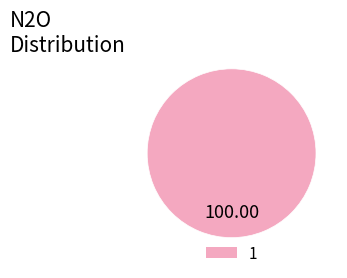

Rank the categories by value from lowest to highest.

1